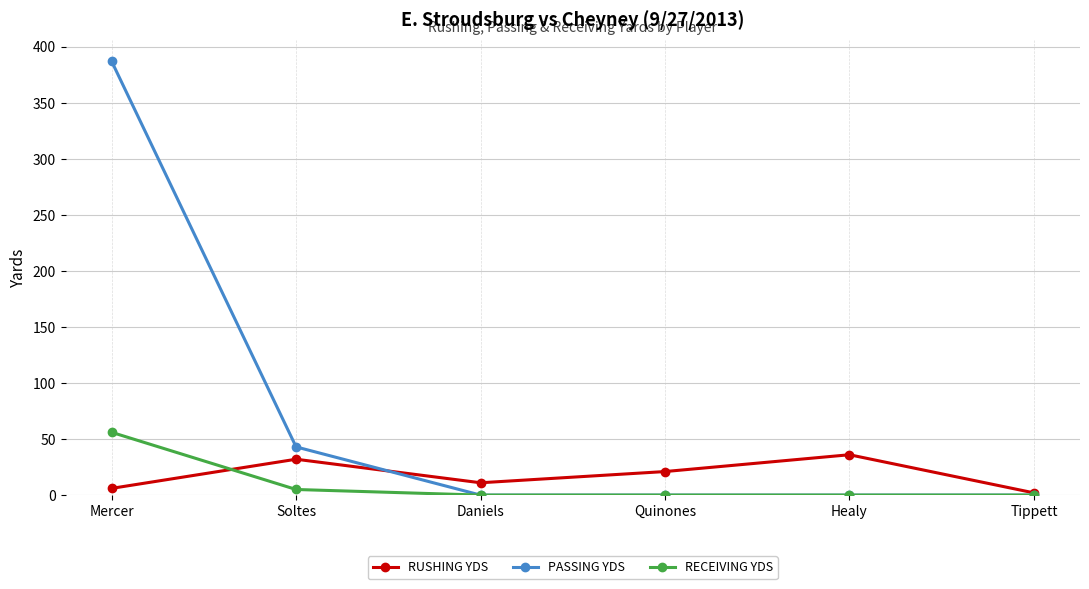

True or false: RECEIVING YDS has a value of 0 at Quinones.

True